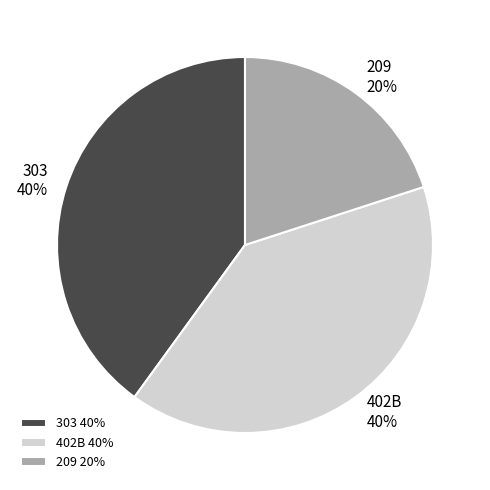

To the nearest percent, what portion does 402B represent?

40%